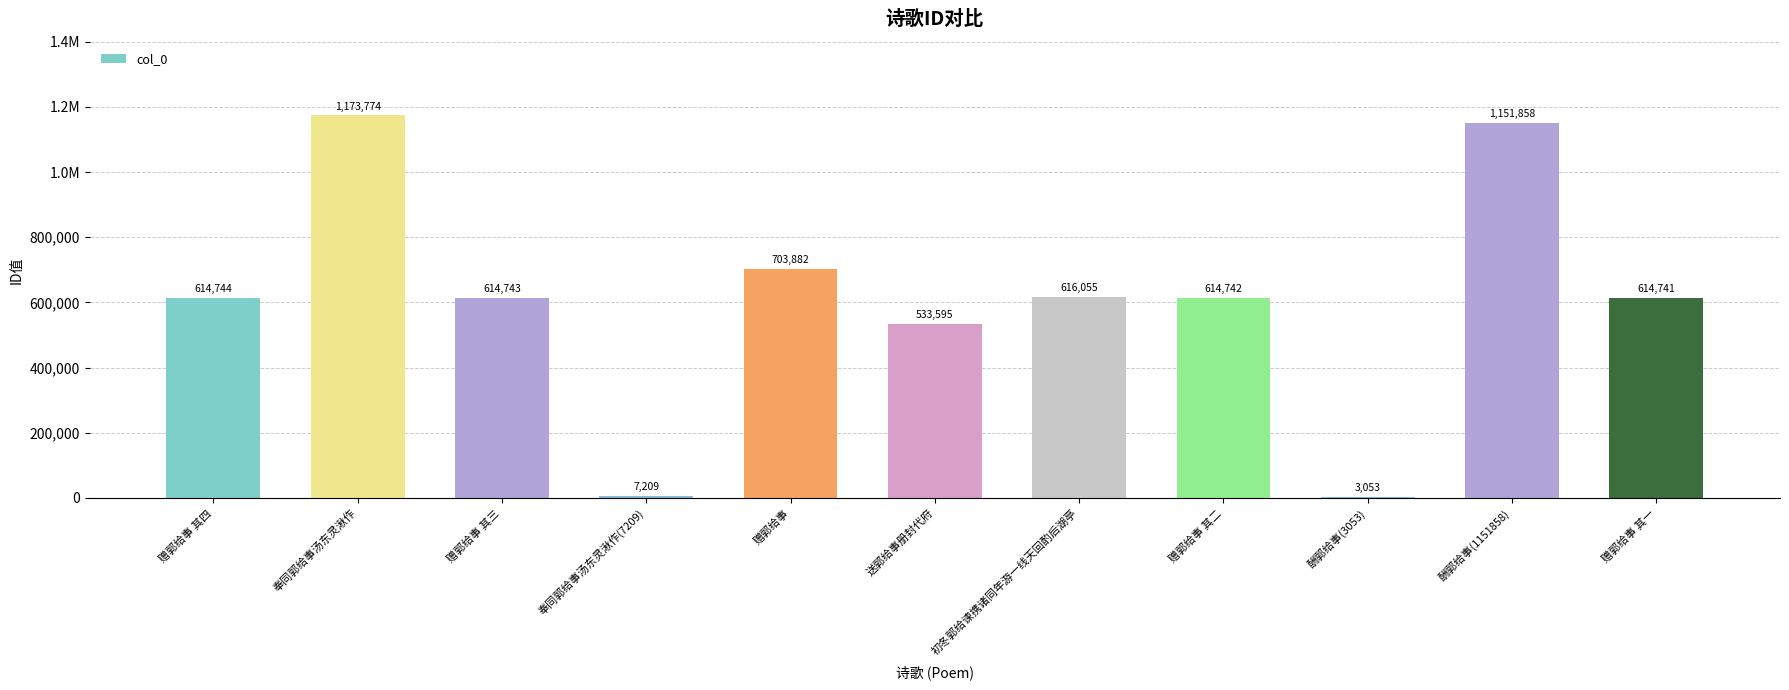

Are the bars horizontal?

No